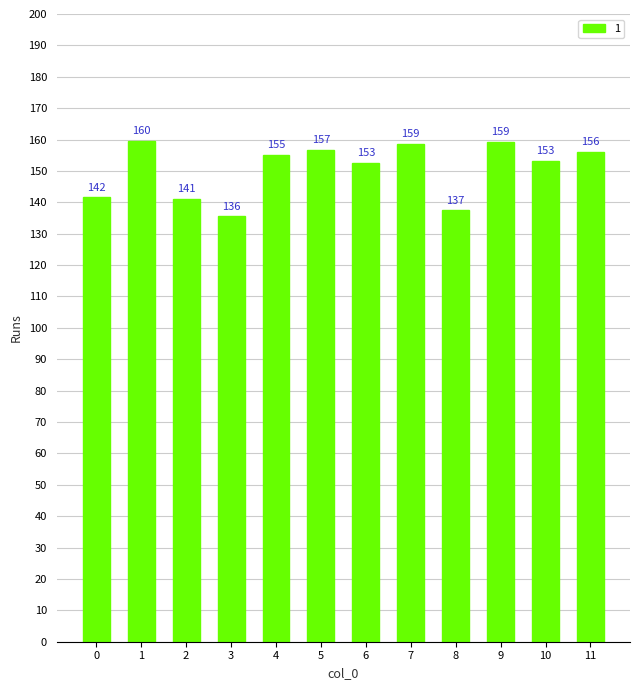

What is the difference between the values at 10 and 8?

15.8